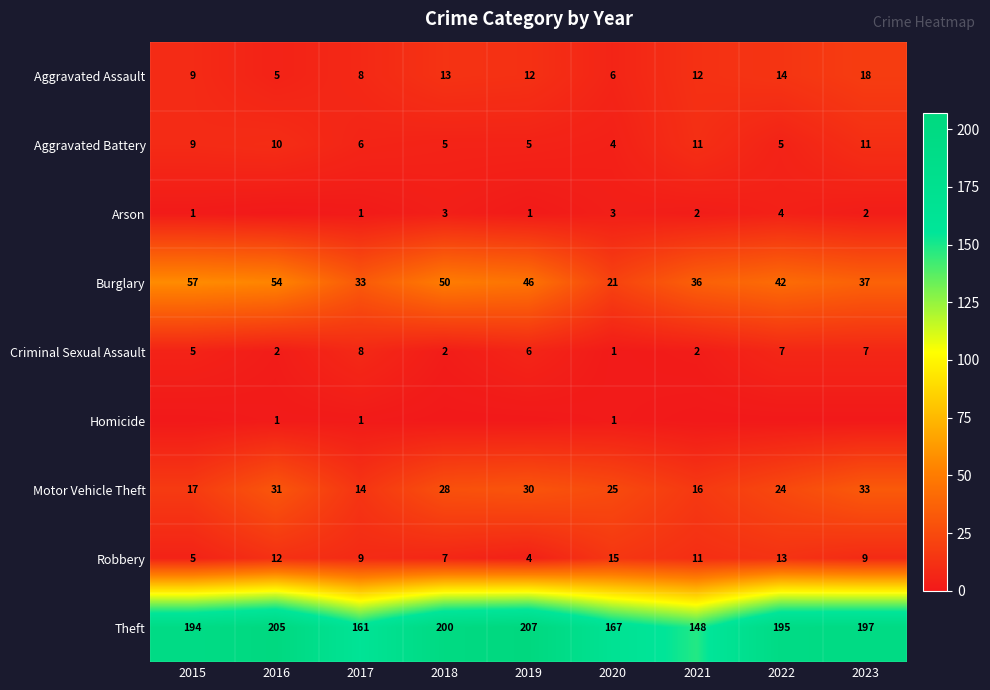

Where is Aggravated Battery nearest to the value 7?

2017